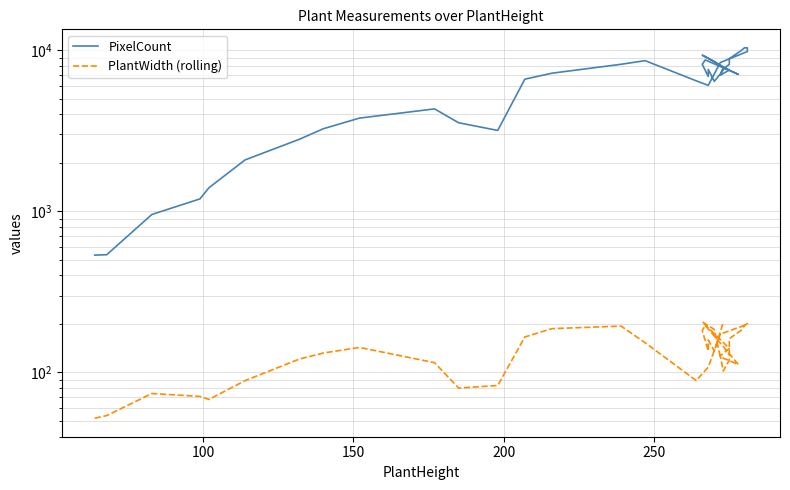

What is the value of the PlantWidth (rolling) point at the 33rd from the left?

112